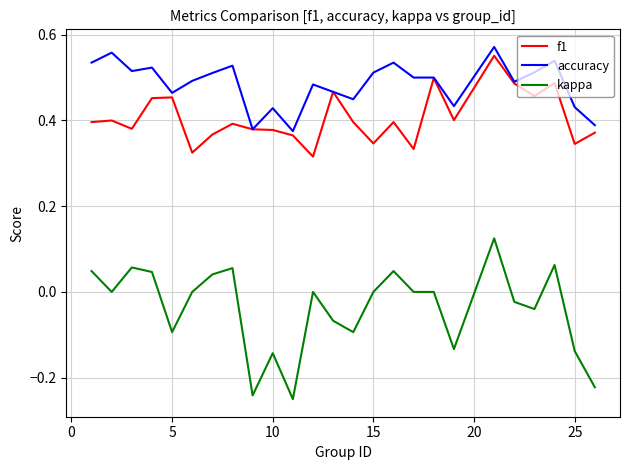

List the series in order of their overall mean, highest first.

accuracy, f1, kappa